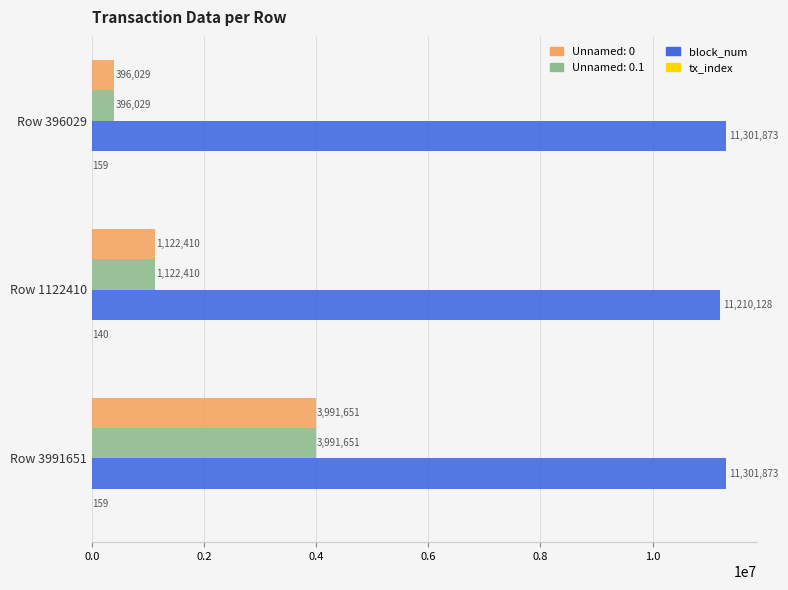

What is the sum of the Unnamed: 0 values at Row 3991651 and Row 396029?

4387680